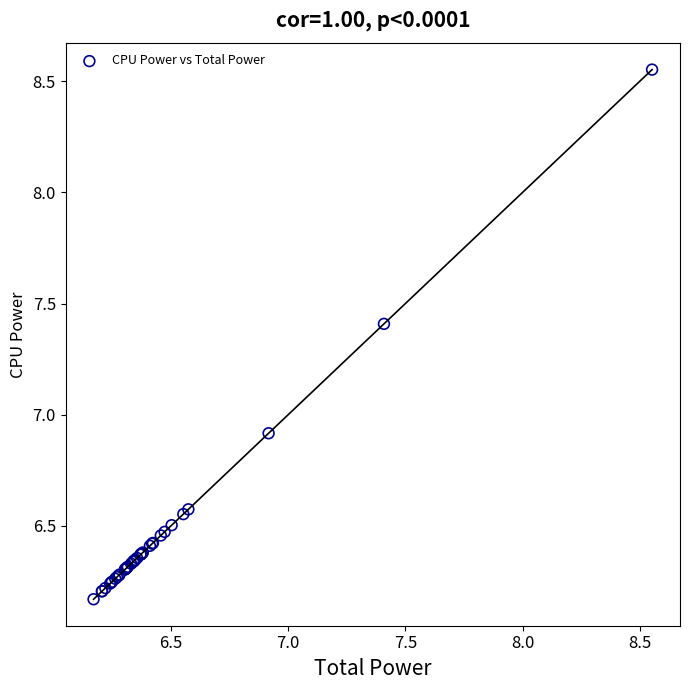

What Y value in the scatter plot is closest to 7?

6.9